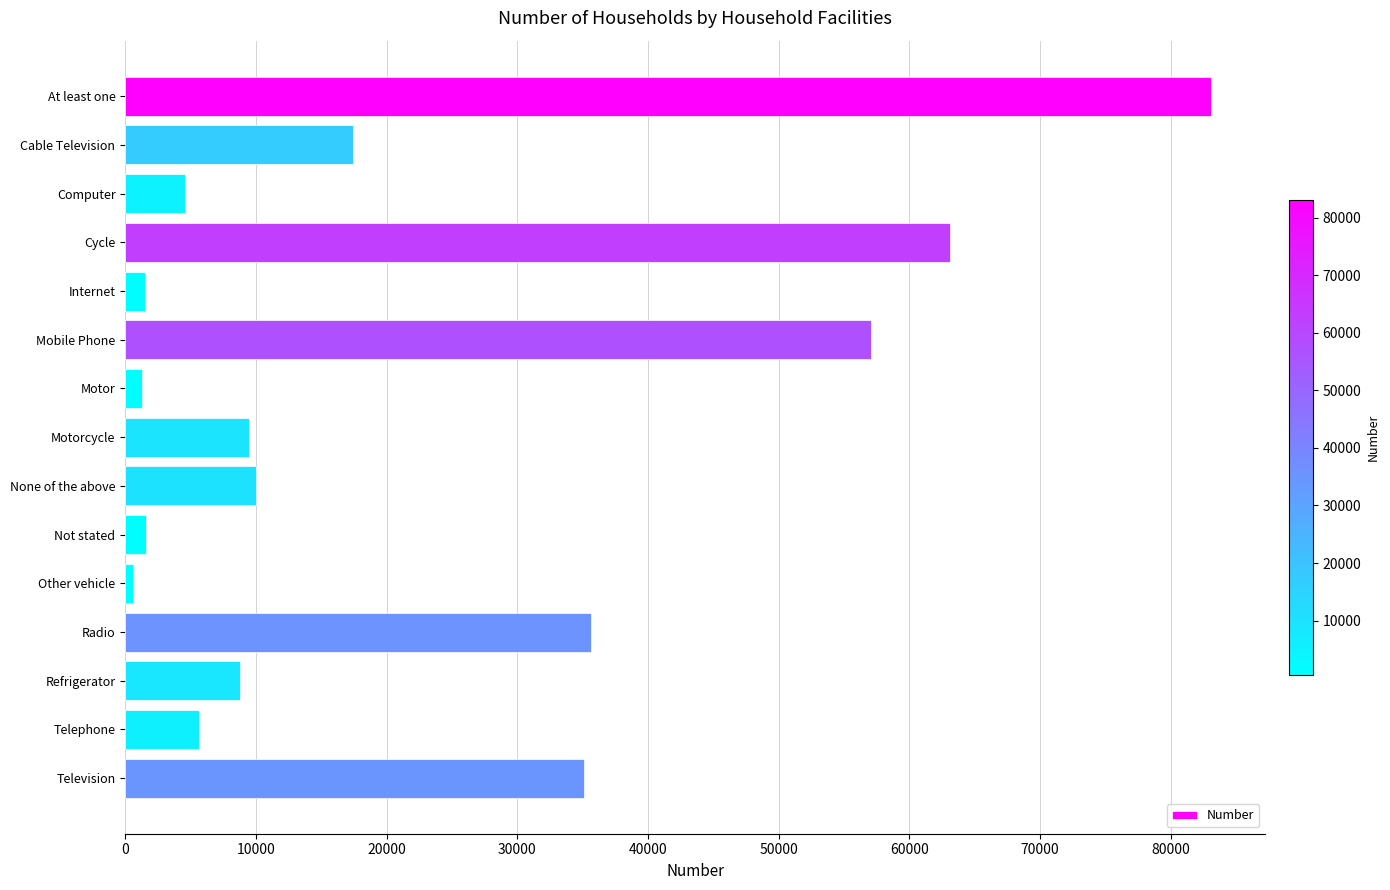

What is the change in value from At least one to Mobile Phone?

-26046